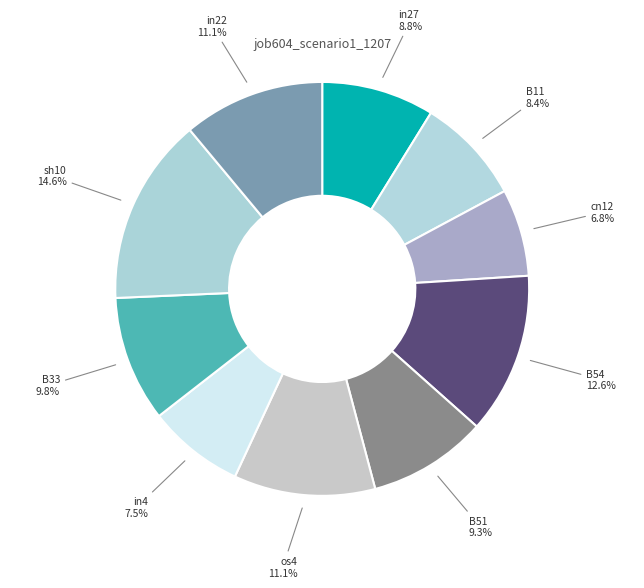

The B54 slice represents 13% of the pie. True or false?

True